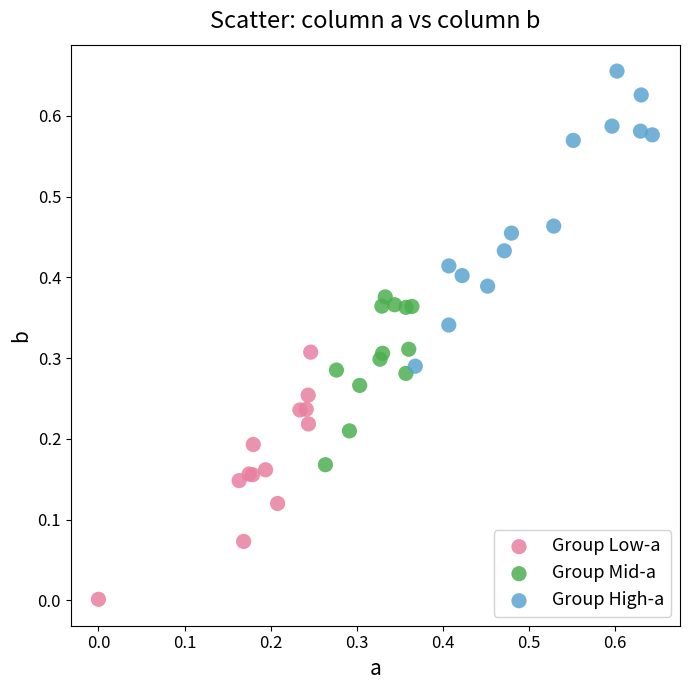

Which series has the largest Y range (max minus min)?

Group High-a